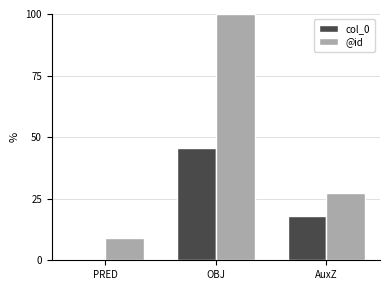

At which category is the sum across all series the highest?

OBJ